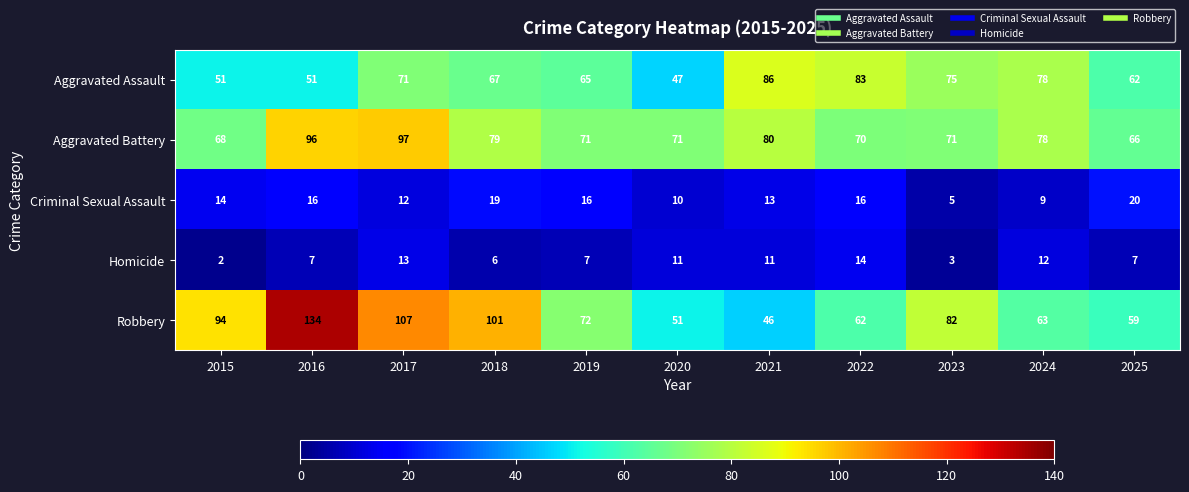

Where is Robbery nearest to the value 90?

2015